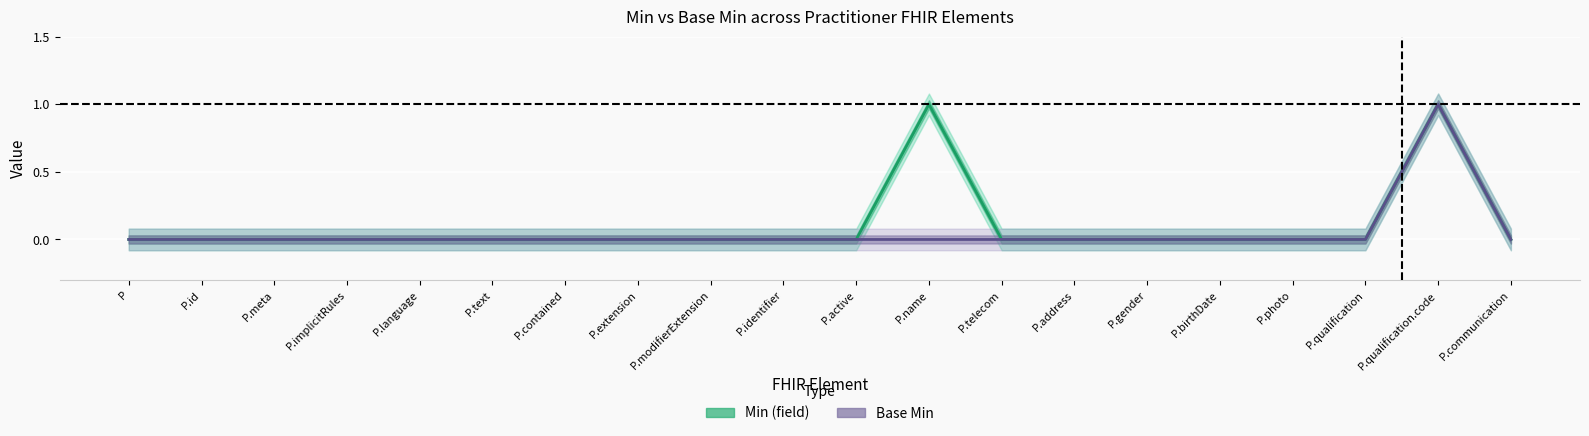

The value of Base Min at P.extension is 0. True or false?

False